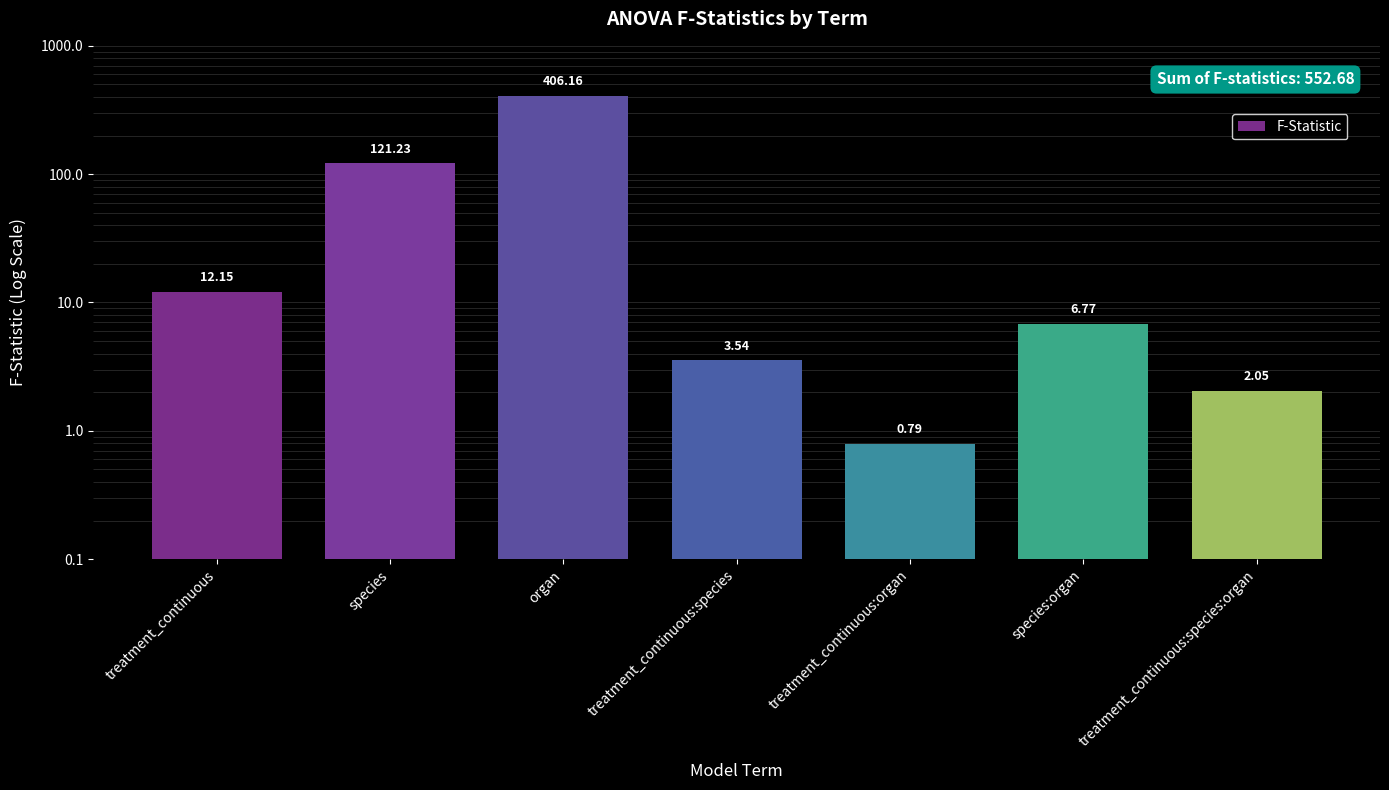

Reading left to right, list all the values displayed in this chart.

12.1	121.2	406.2	3.5	0.8	6.8	2.0